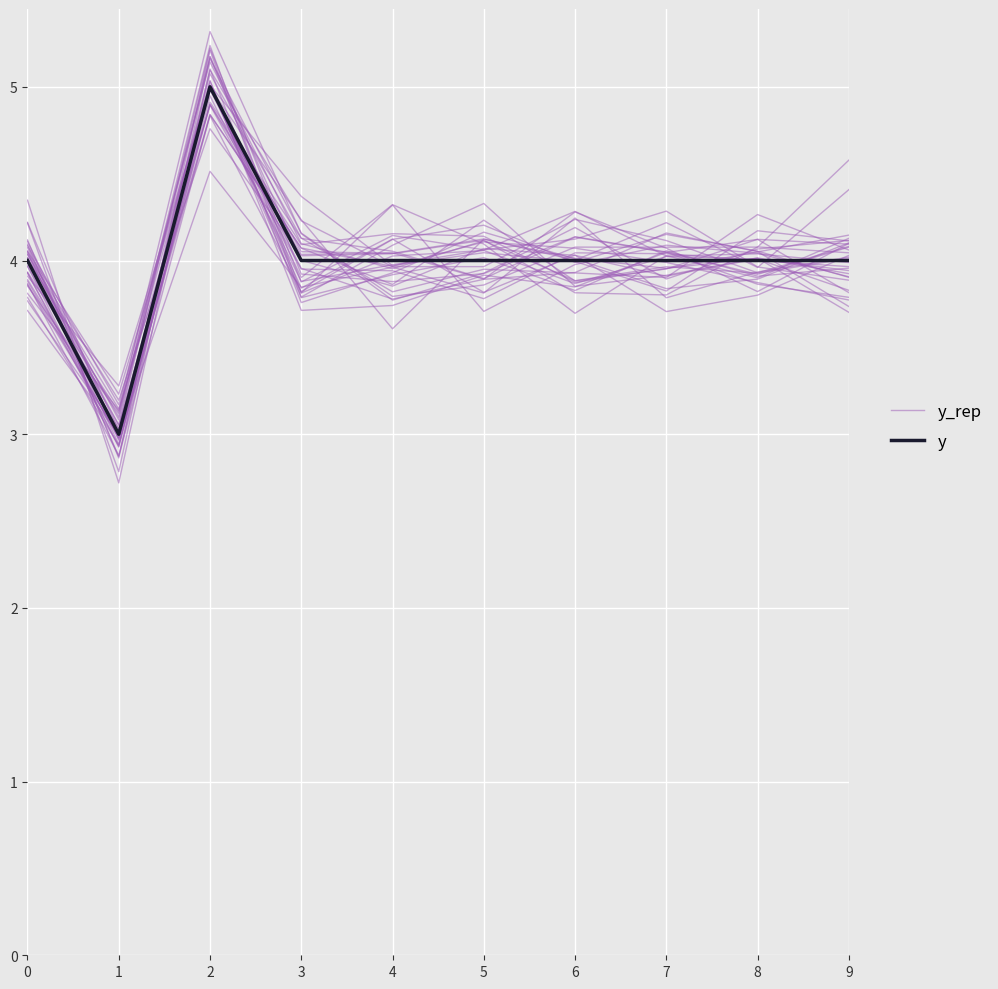

The value of y at 3 is 5.7. True or false?

False